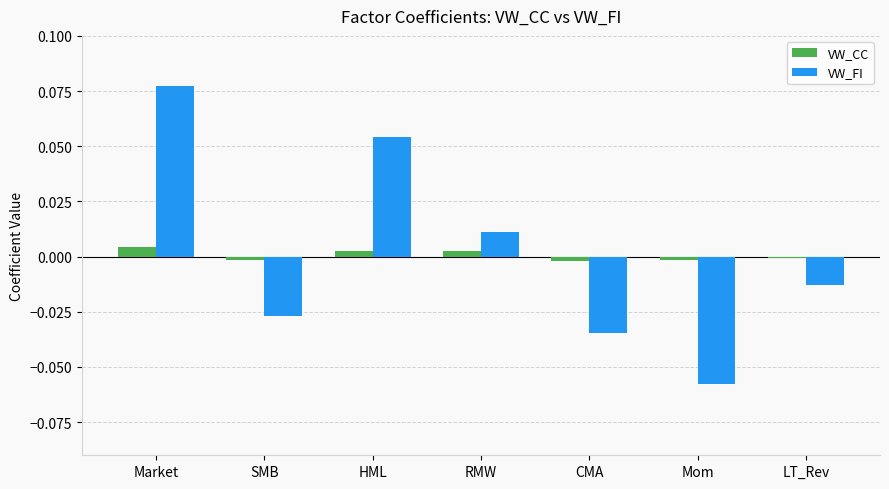

Which category has the lowest value across all series?

Mom